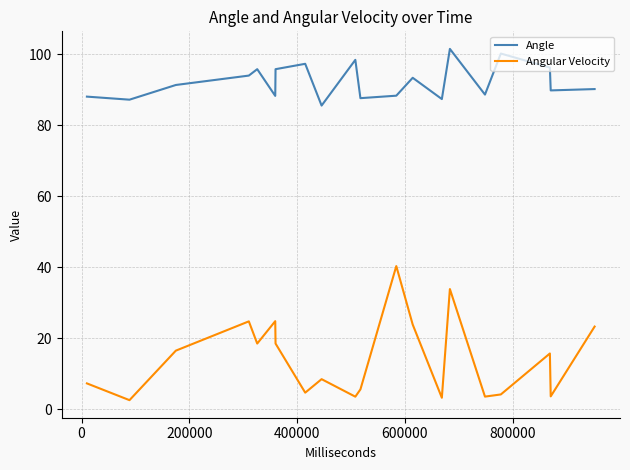

What is the difference between the second highest and minimum values in the Angle series?

14.7